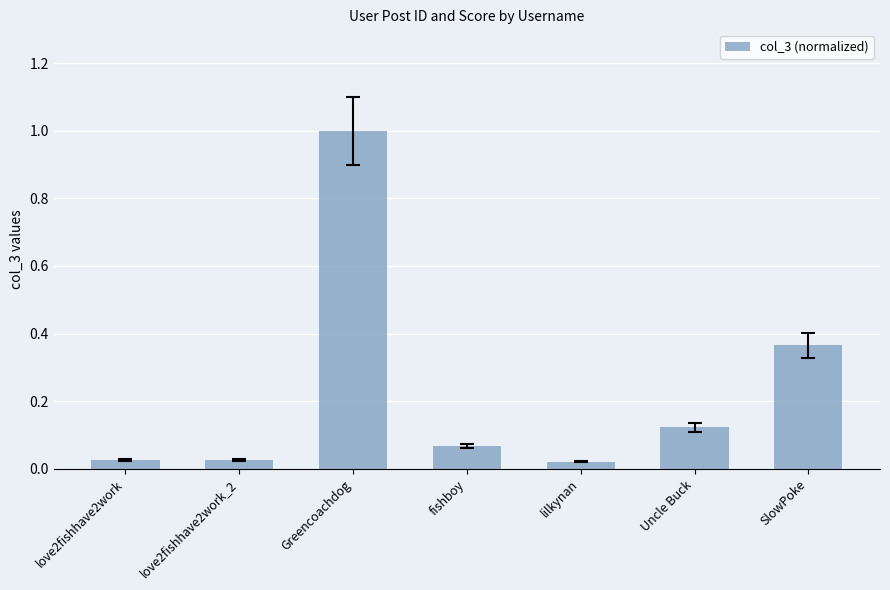

What is the label of the 5th bar from the left?

lilkynan